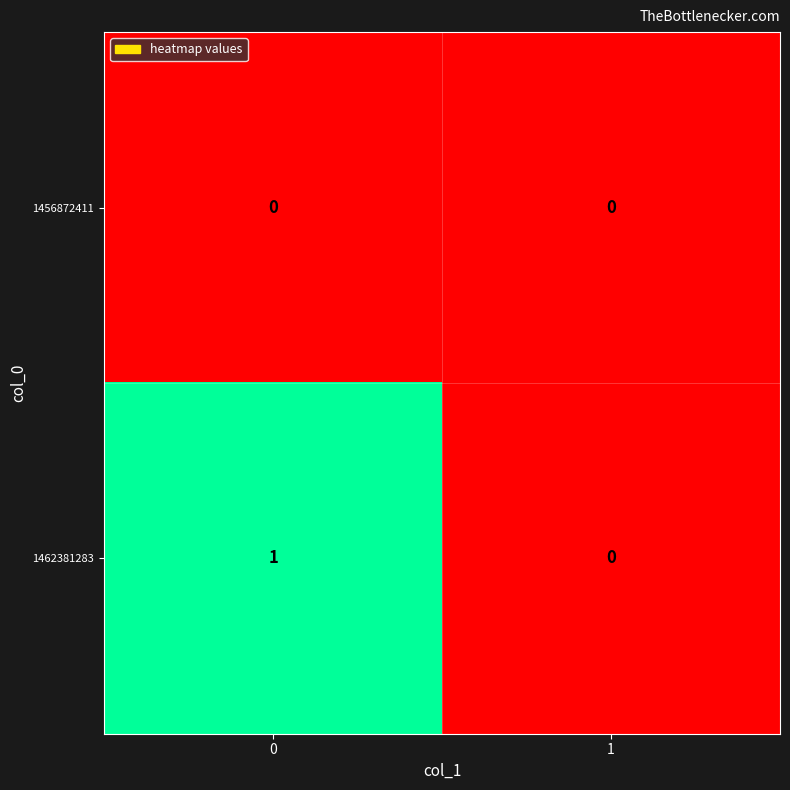

What is the difference between the highest and lowest values at 0?

1